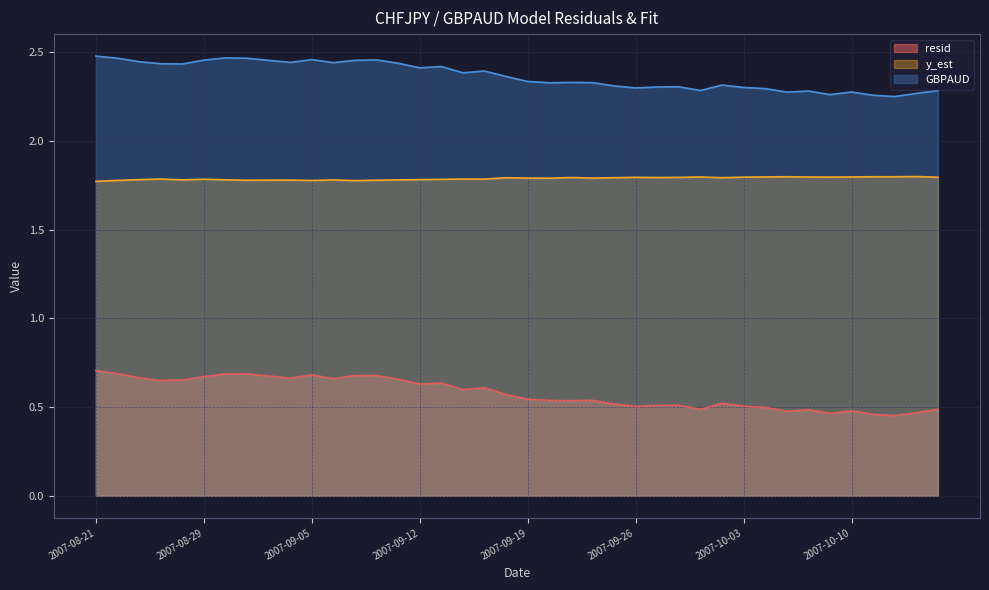

What is the label of the 10th point from the left?

2007-09-04